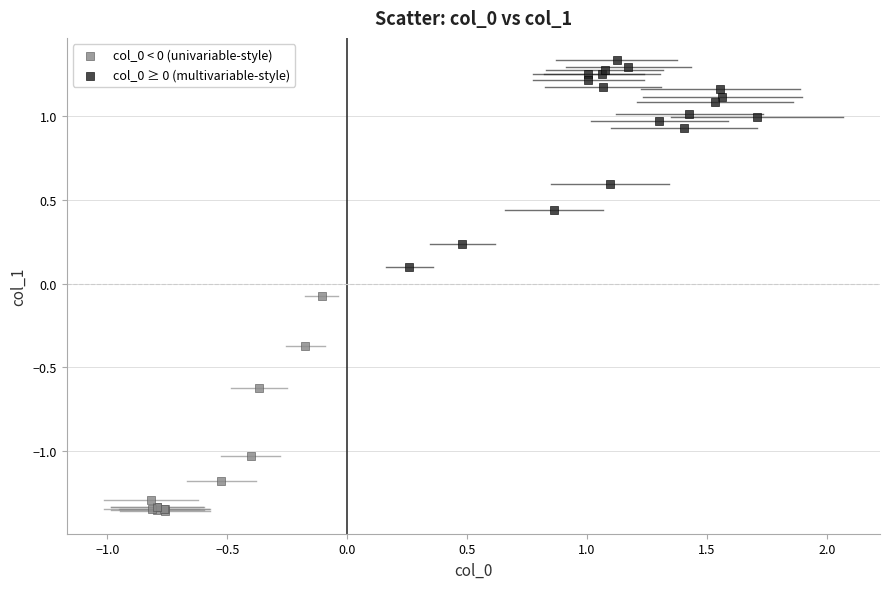

Which series contains the highest Y value?

col_0 ≥ 0 (multivariable-style)